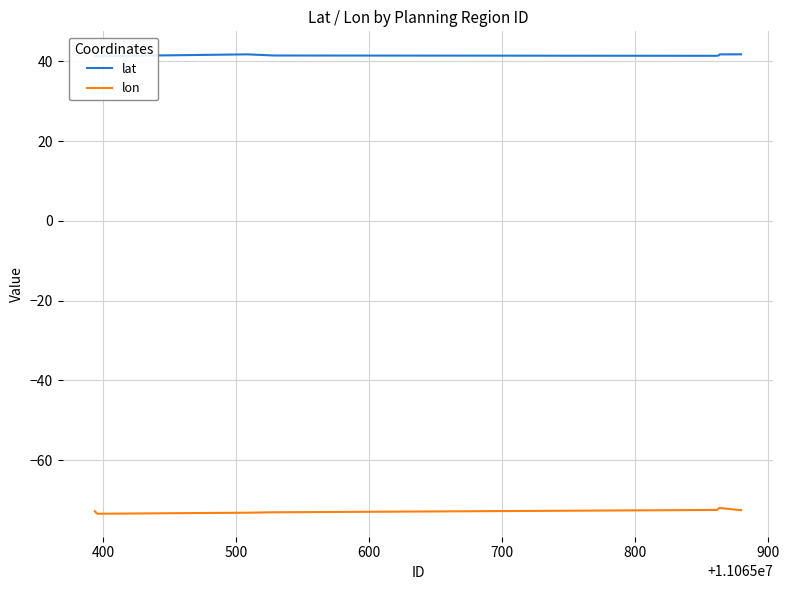

What is the maximum value for lon?

-72.0